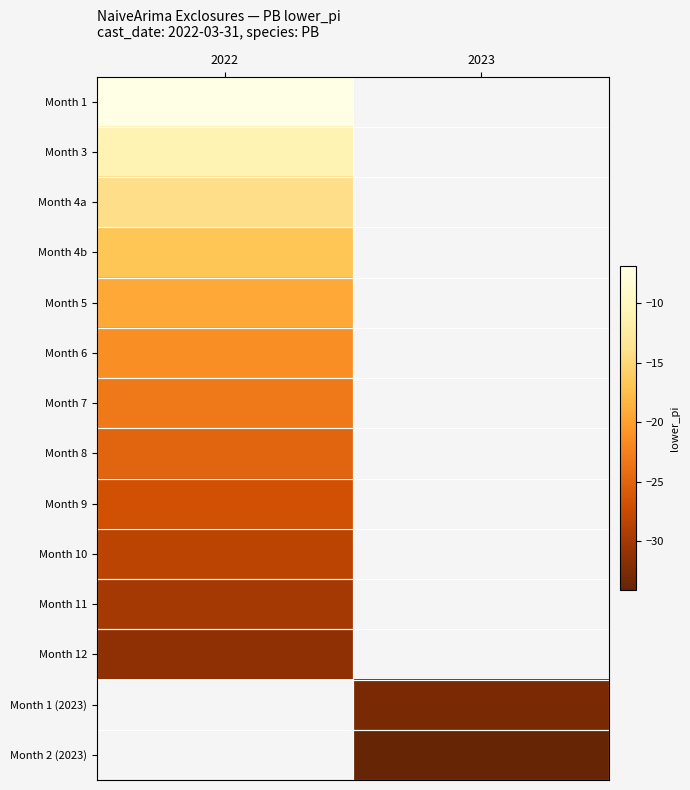

Count the number of categories in the chart.

2